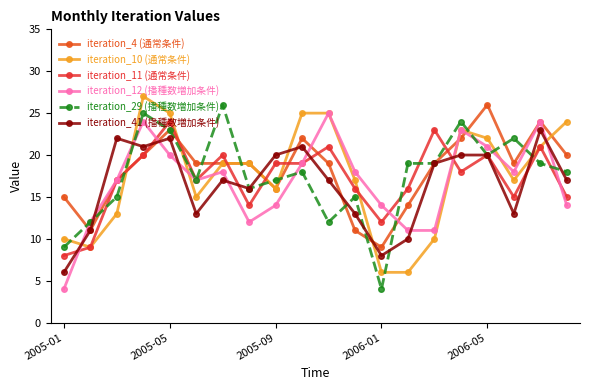

What is the greatest value displayed?

27